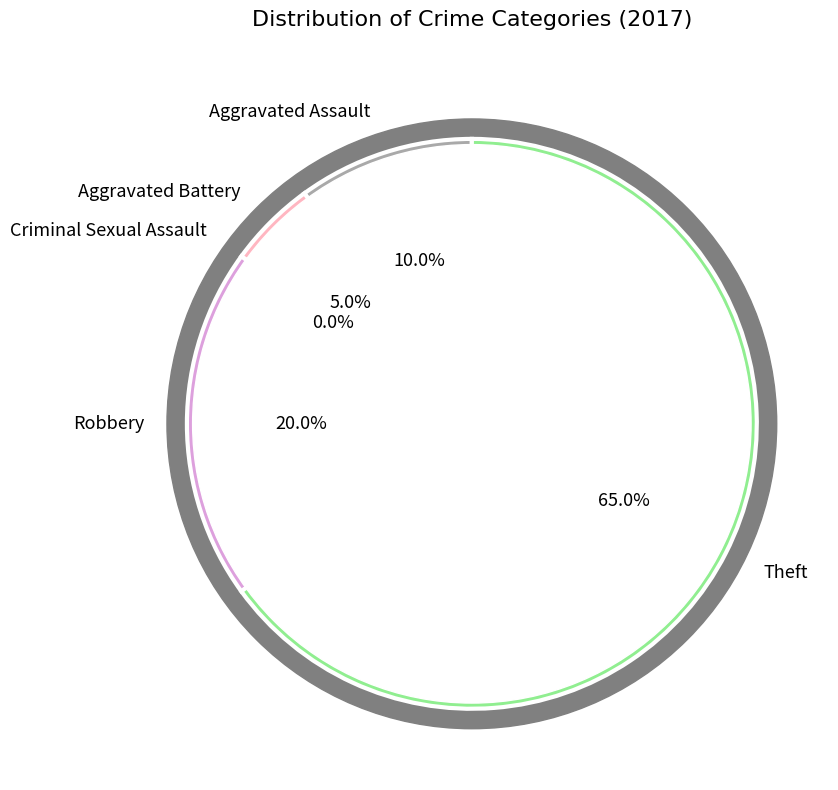

Is it true that Aggravated Battery is 1% of the pie?

False